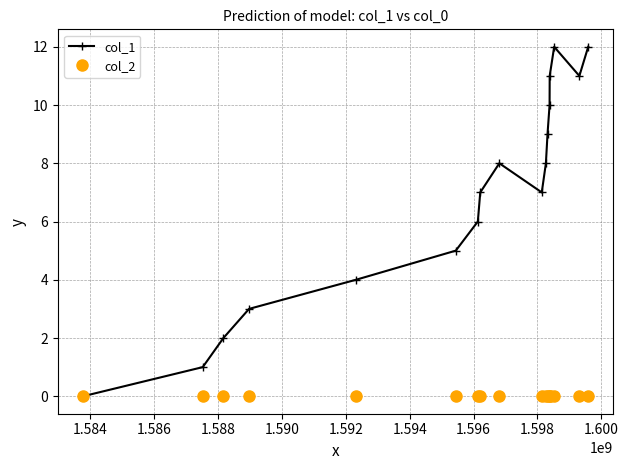

Which series has the largest total across all categories?

col_1